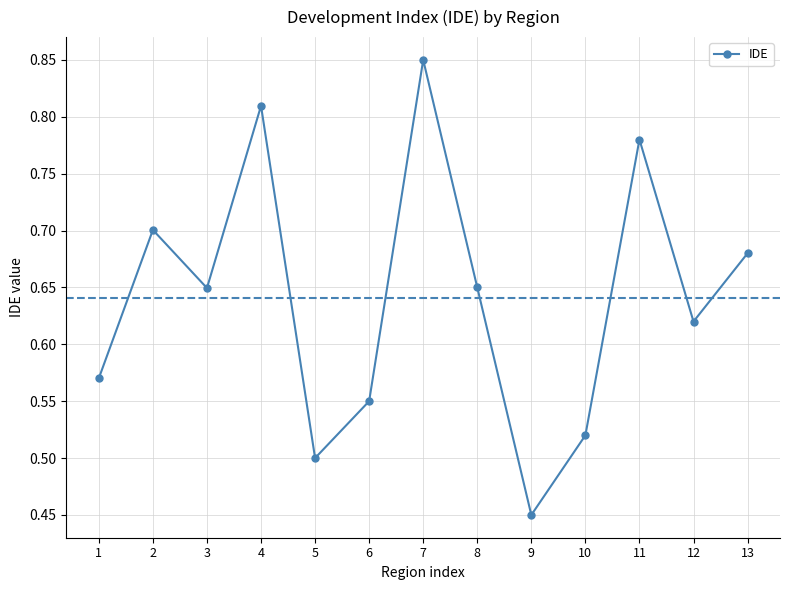

Where is the first local maximum?

2